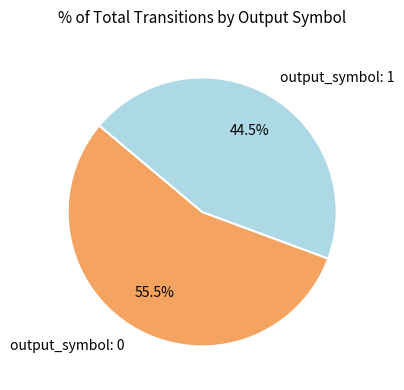

Rank the categories by value from highest to lowest.

output_symbol: 0, output_symbol: 1